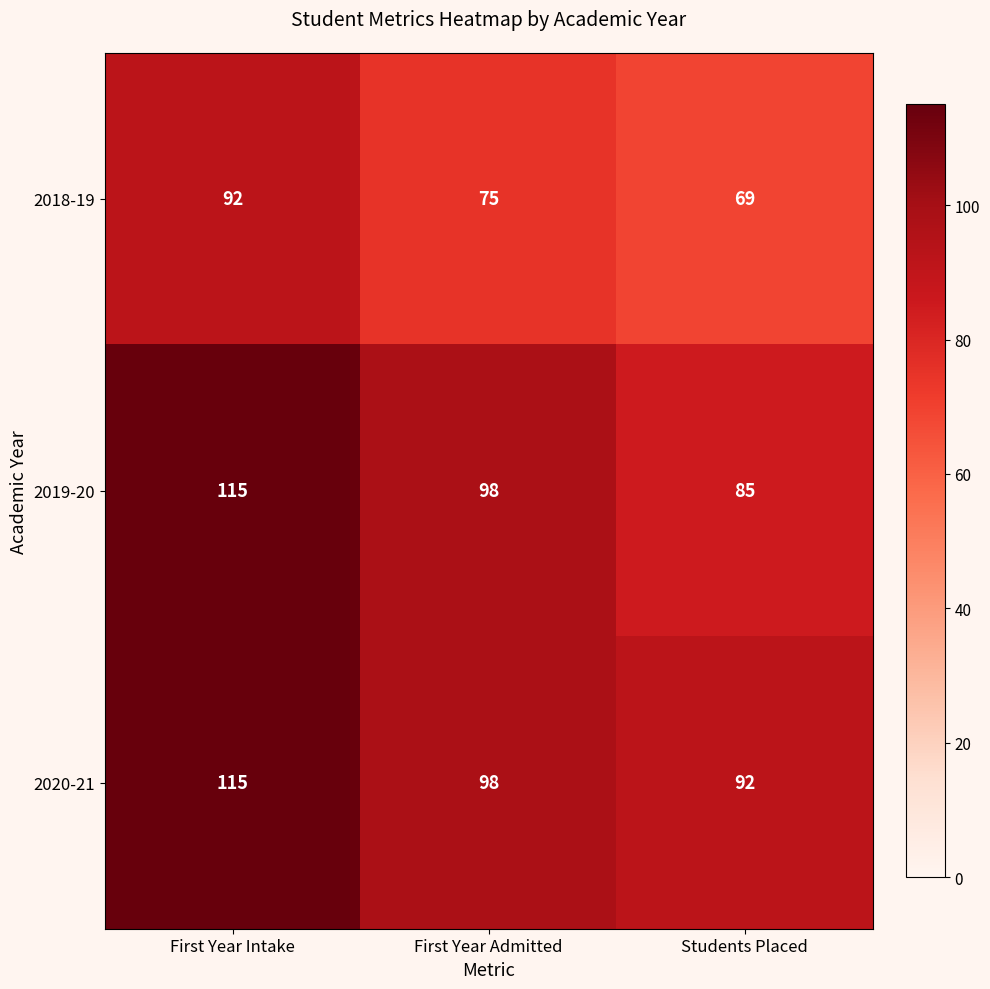

What is the difference between the maximum and minimum values in the 2018-19 series?

23